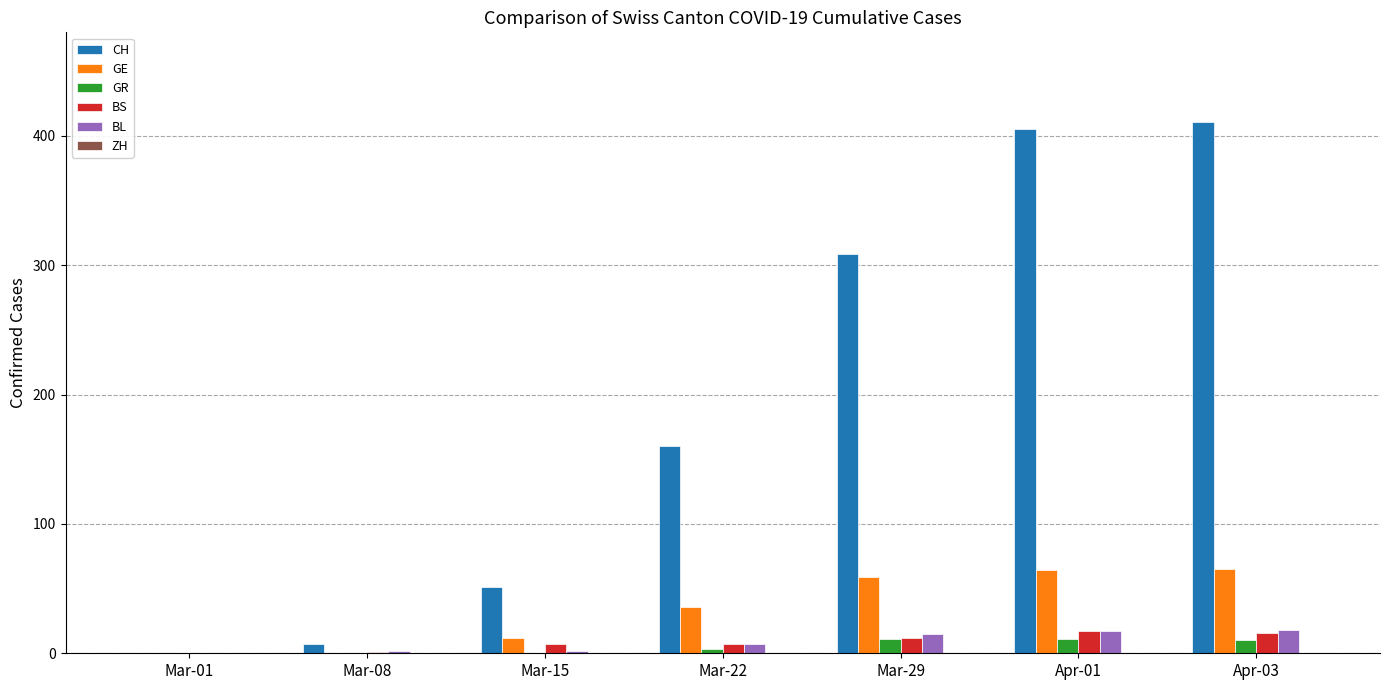

True or false: BL has a value of 7 at Mar-22.

True